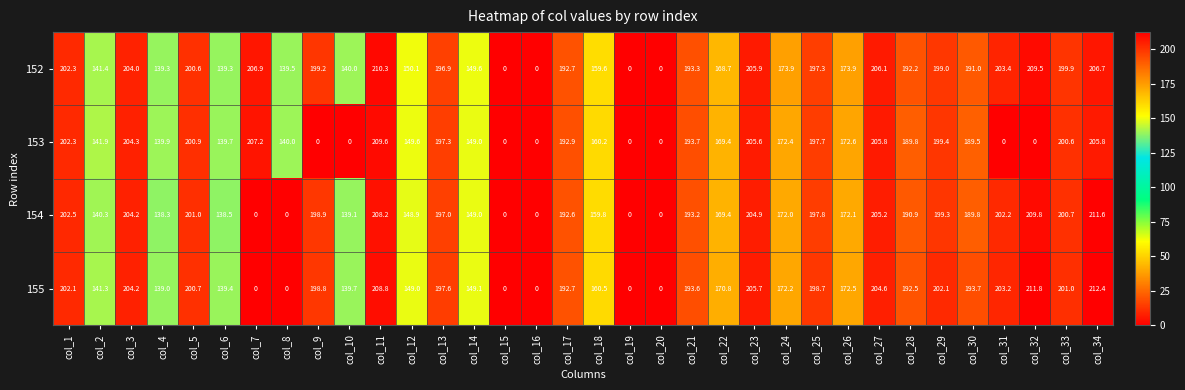

The 155 series shows 192.5 at col_28. True or false?

True